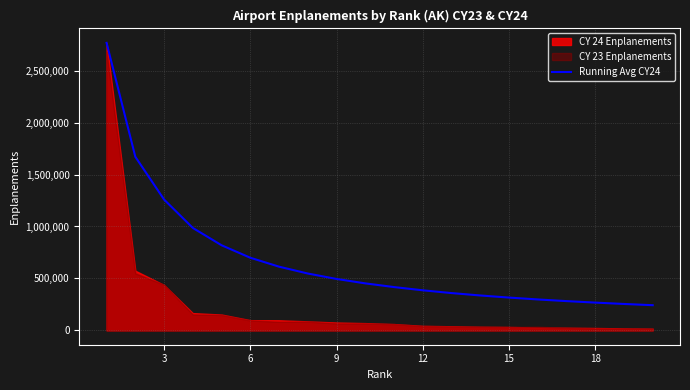

What is the sum of all values?

13464906.5